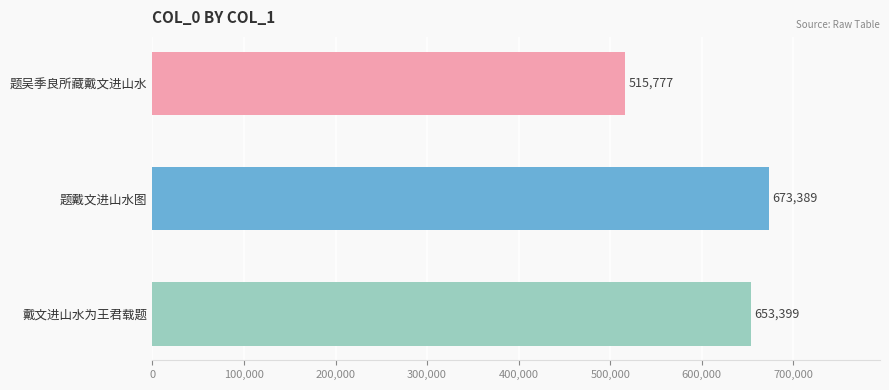

Is it true that the value at 题戴文进山水图 is 673389?

True